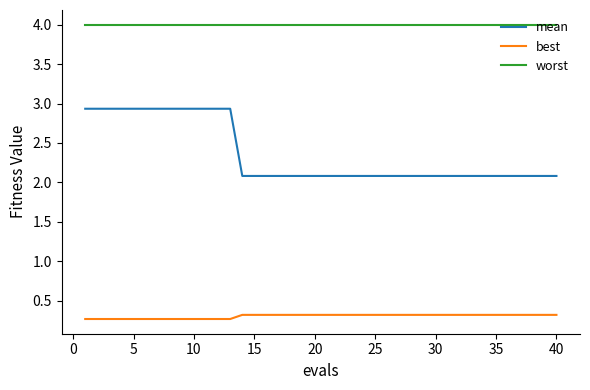

Count the number of data series in this chart.

3